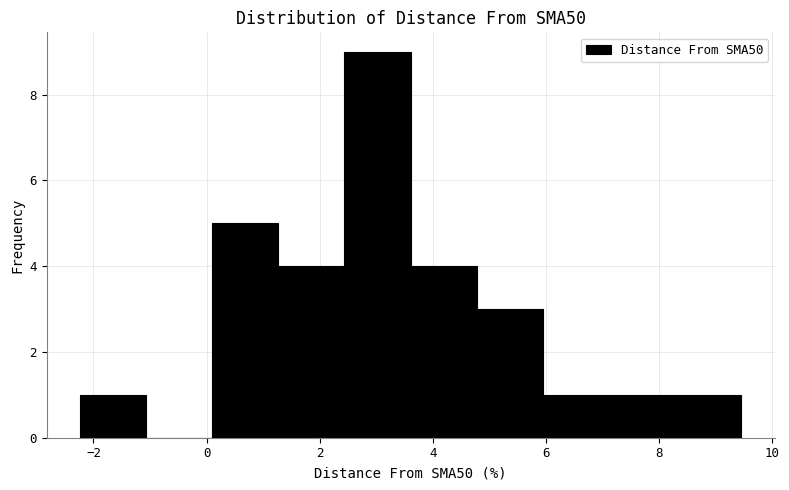

Reading left to right, list every bar in this chart as the range it spans on the x-axis followed by its height. Neither the bar edges nor the heights are printed on the chart, so give them approximately, as read against the axes.

-2.2 to -1.0: 1
-1.0 to 0.0: 0
0.0 to 1.2: 5
1.2 to 2.4: 4
2.4 to 3.6: 9
3.6 to 4.8: 4
4.8 to 6.0: 3
6.0 to 7.2: 1
7.2 to 8.2: 1
8.2 to 9.4: 1